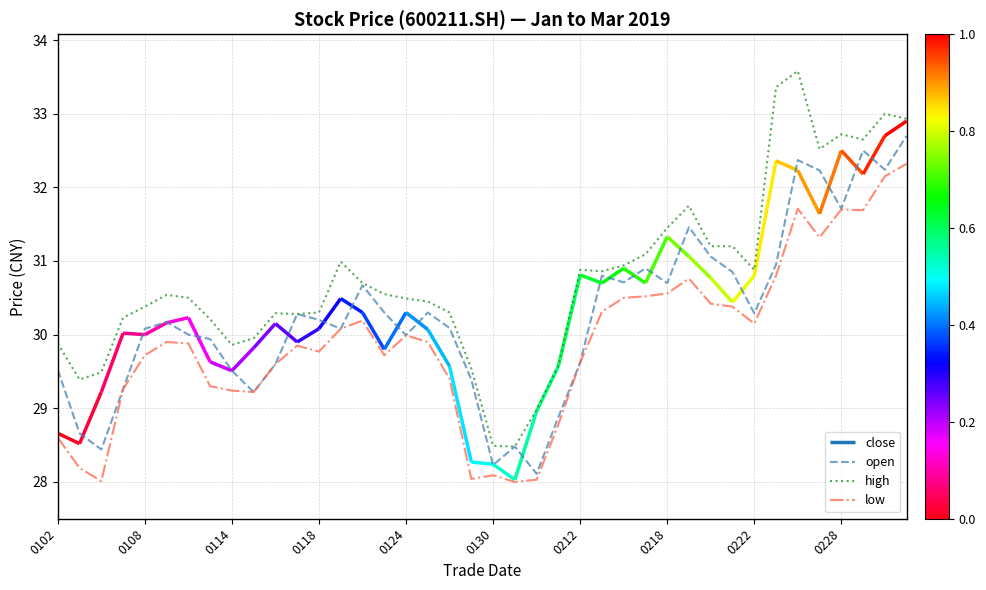

Which series has the largest range (max minus min)?

high